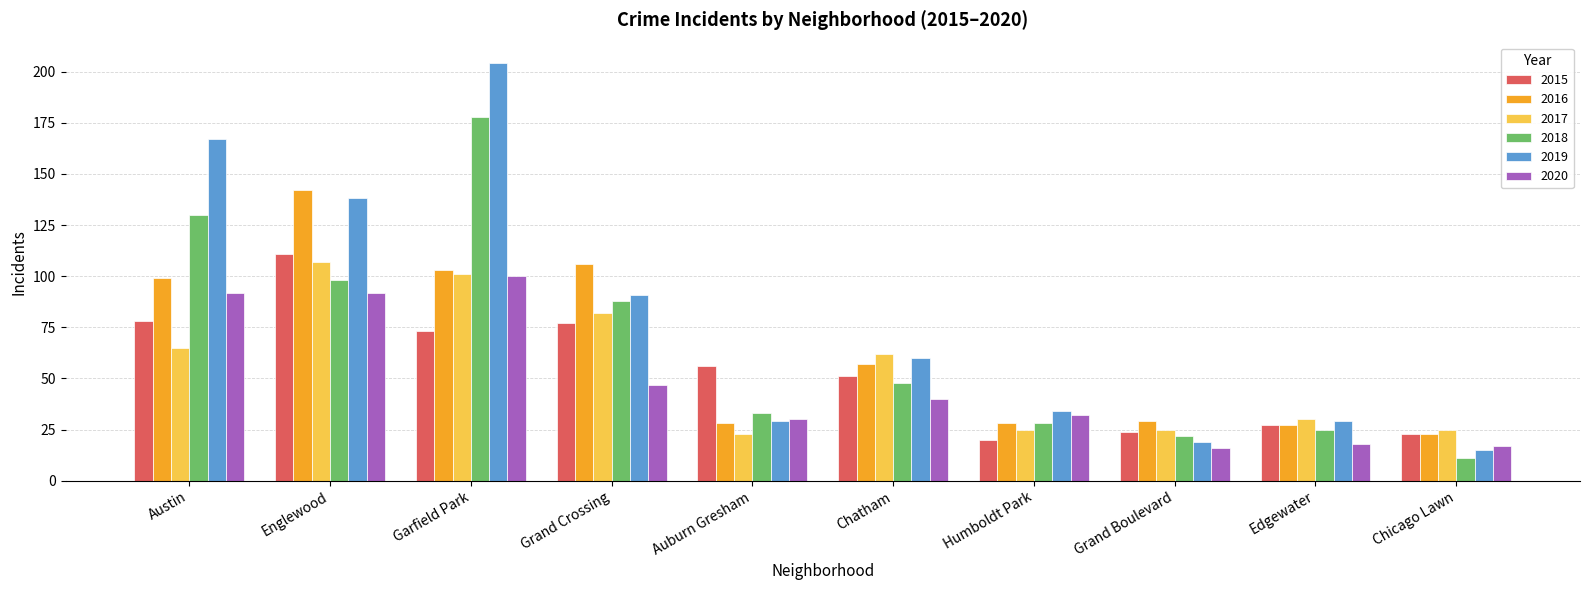

Which series changed the most between Garfield Park and Humboldt Park?

2019